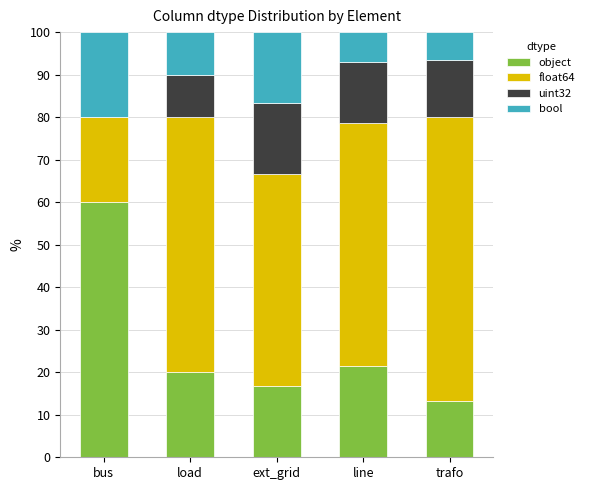

Where is object nearest to the value 36?

line